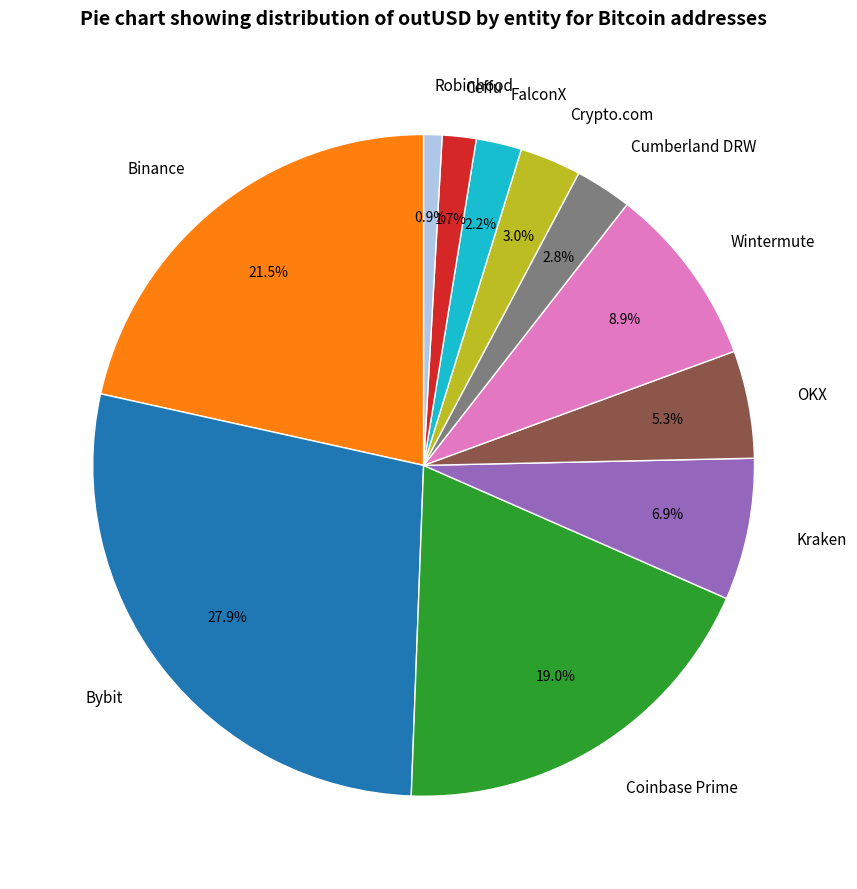

Which category has the biggest portion of the pie?

Bybit